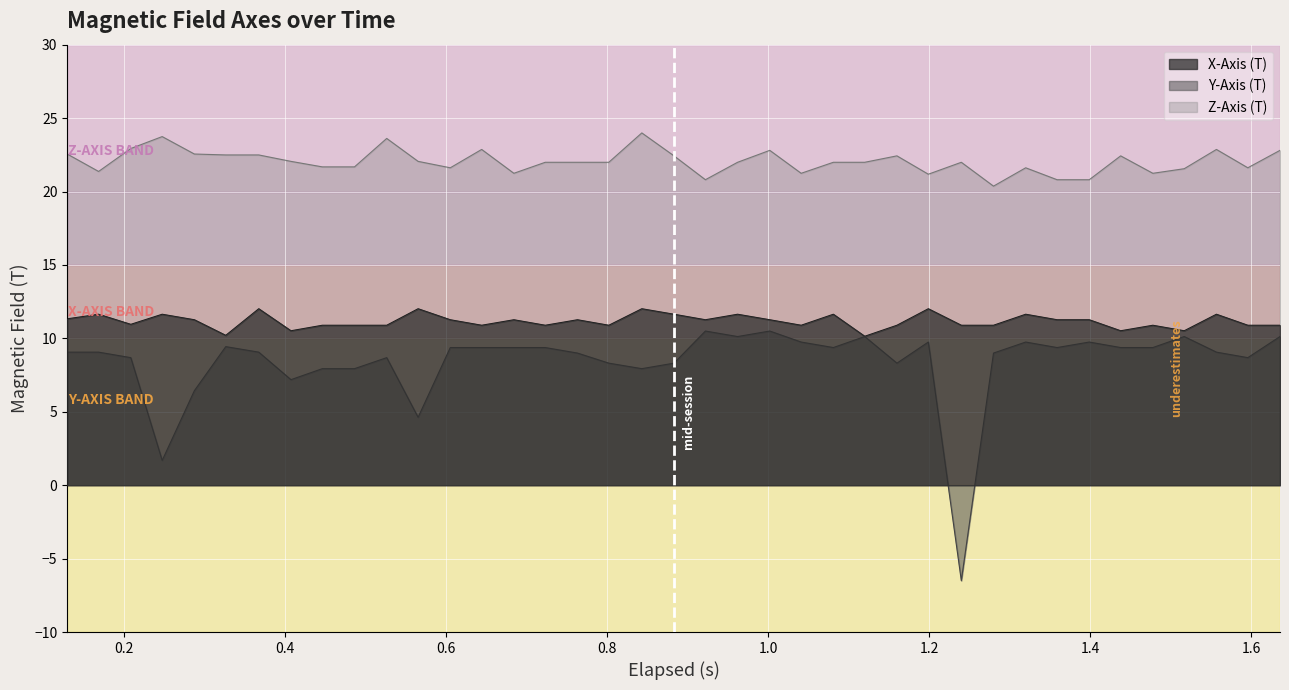

How many positive values does the Y-Axis (T) series have?

38